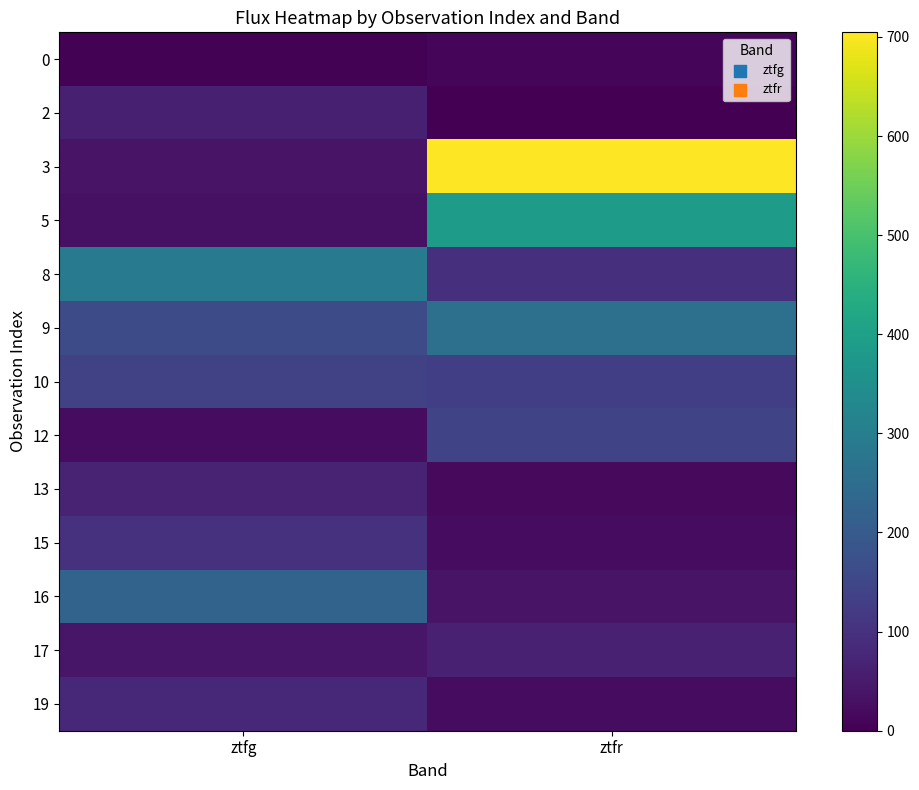

Reading right to left, extract all data points from this chart.

0: ztfr=10.0	ztfg=5.2
2: ztfr=0.0	ztfg=62.2
3: ztfr=704.6	ztfg=37.6
5: ztfr=390.0	ztfg=32.1
8: ztfr=99.0	ztfg=287.3
9: ztfr=260.2	ztfg=160.4
10: ztfr=131.7	ztfg=139.8
12: ztfr=144.8	ztfg=24.4
13: ztfr=18.1	ztfg=69.3
15: ztfr=22.7	ztfg=99.3
16: ztfr=36.4	ztfg=224.5
17: ztfr=64.9	ztfg=43.8
19: ztfr=23.1	ztfg=80.9